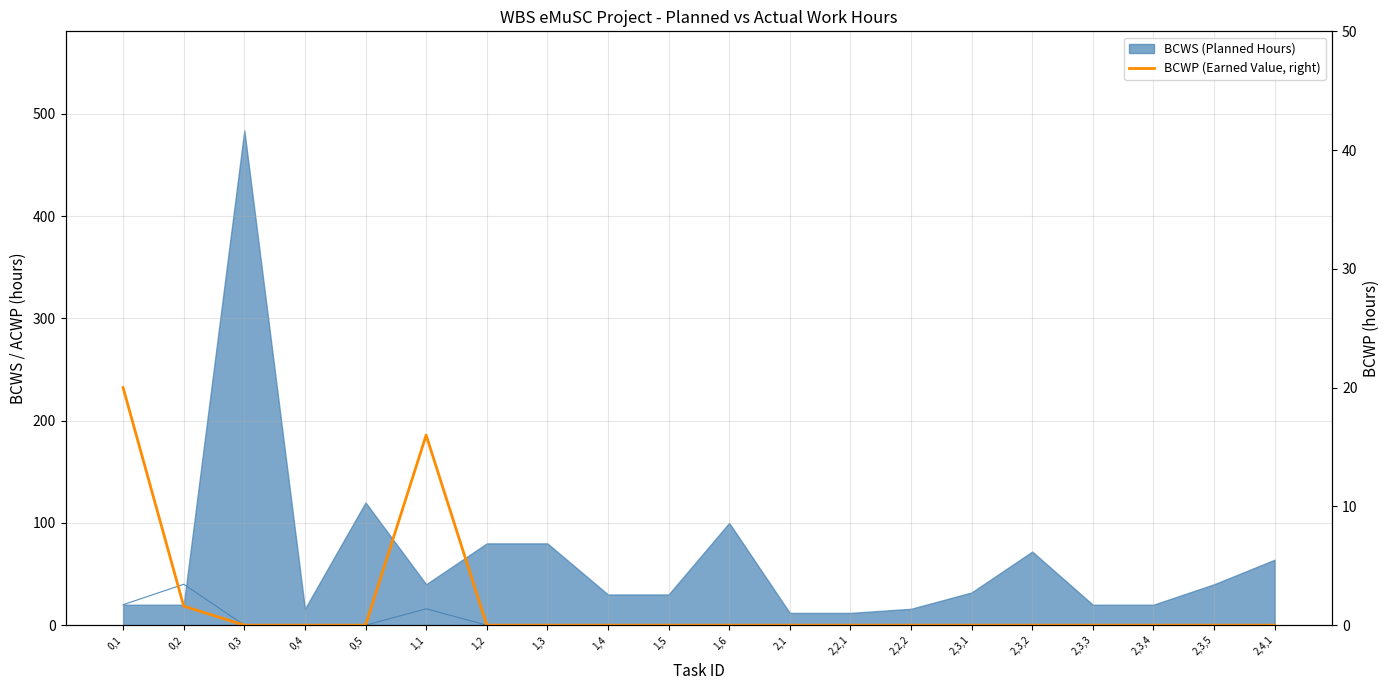

At which category does the chart reach its minimum across all series?

0,3